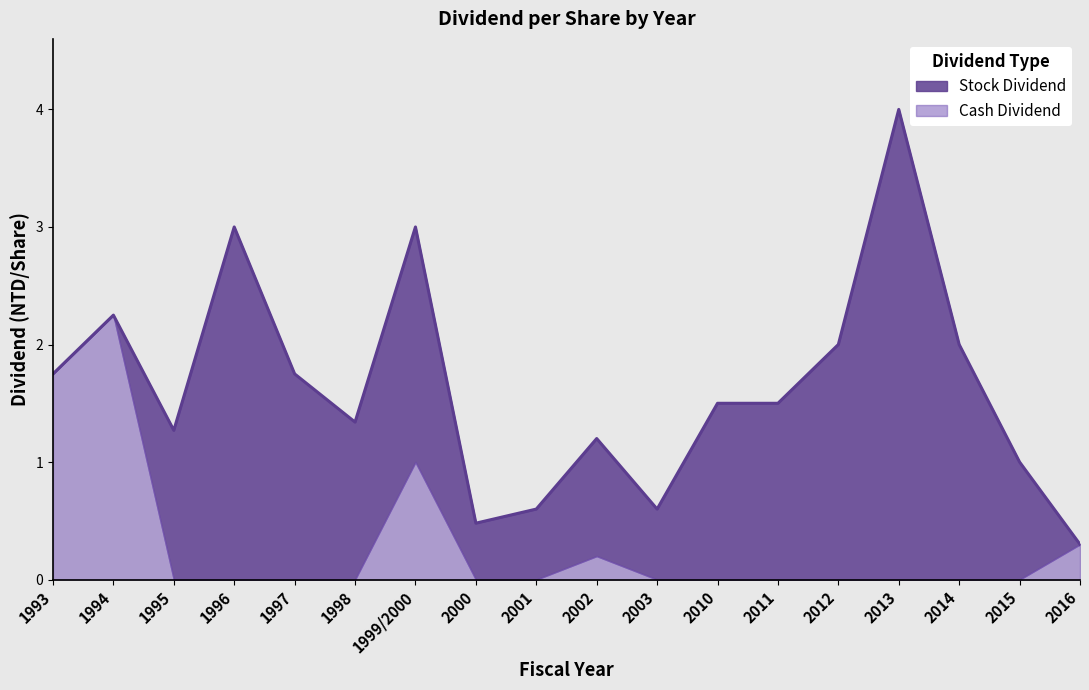

What is the spread (max minus min) of values at 2014?

2.0